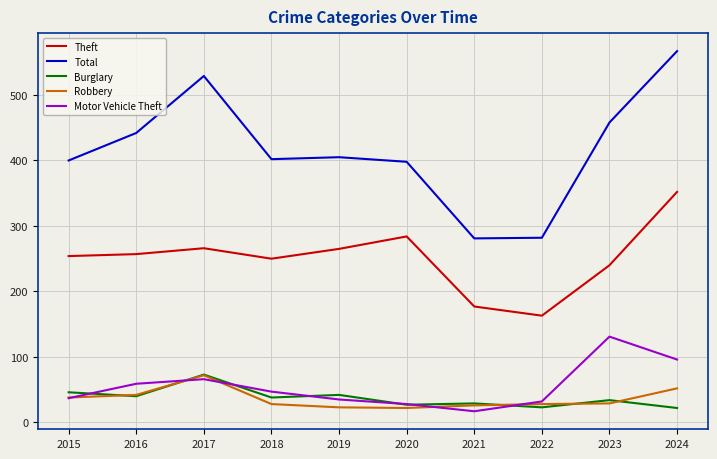

True or false: Total and Burglary intersect in this chart.

False